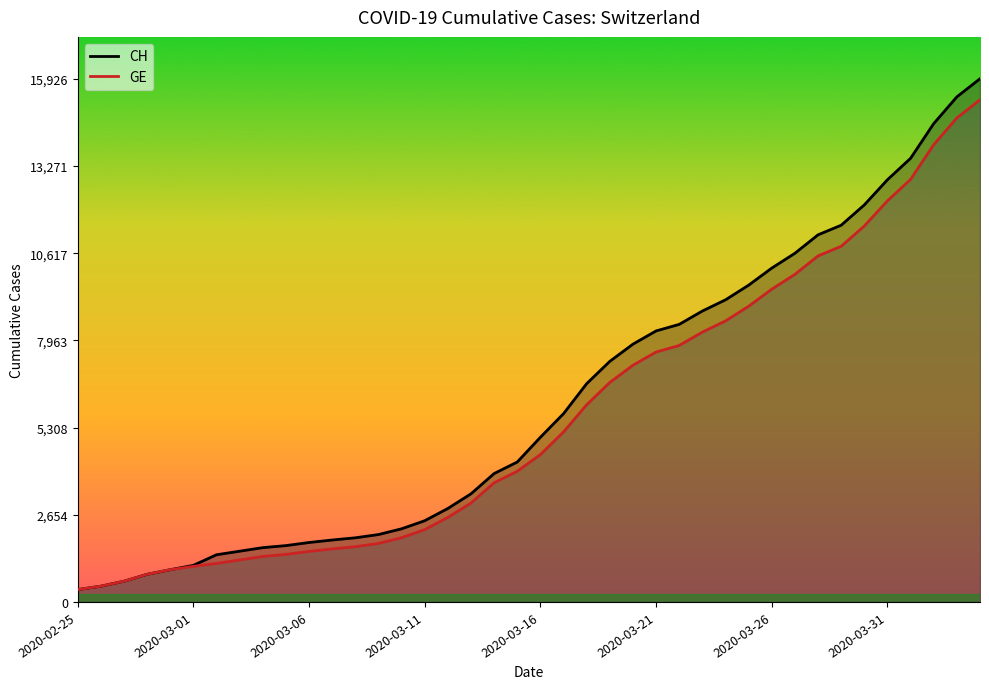

Which series has the largest total across all categories?

CH